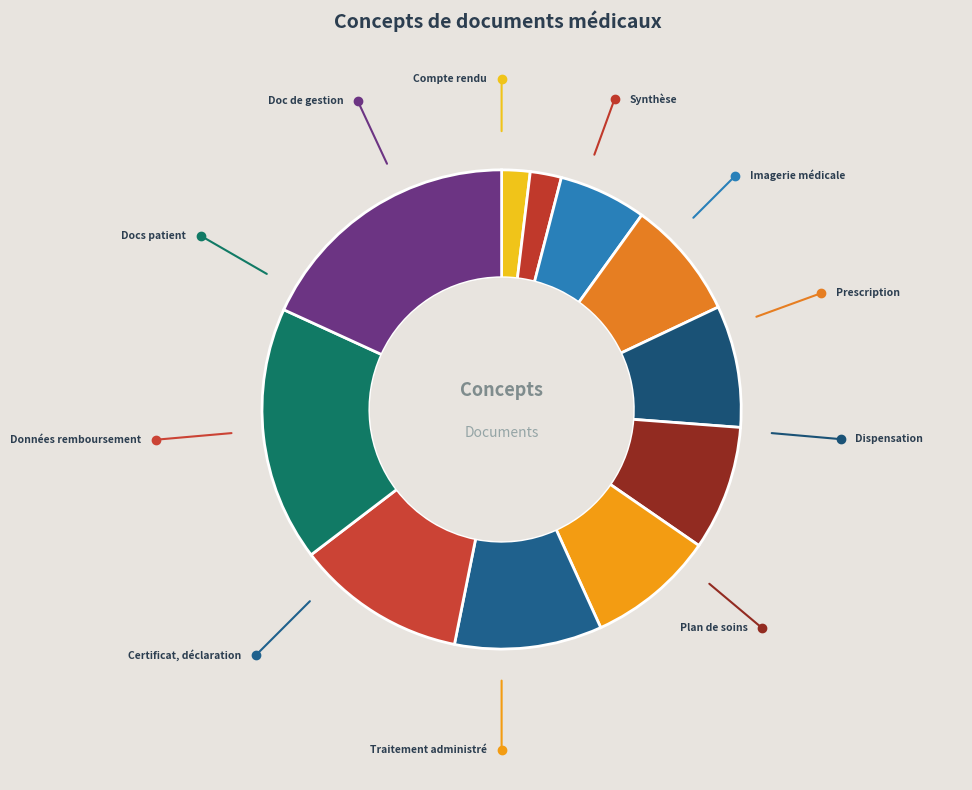

Count the number of slices in the pie.

11